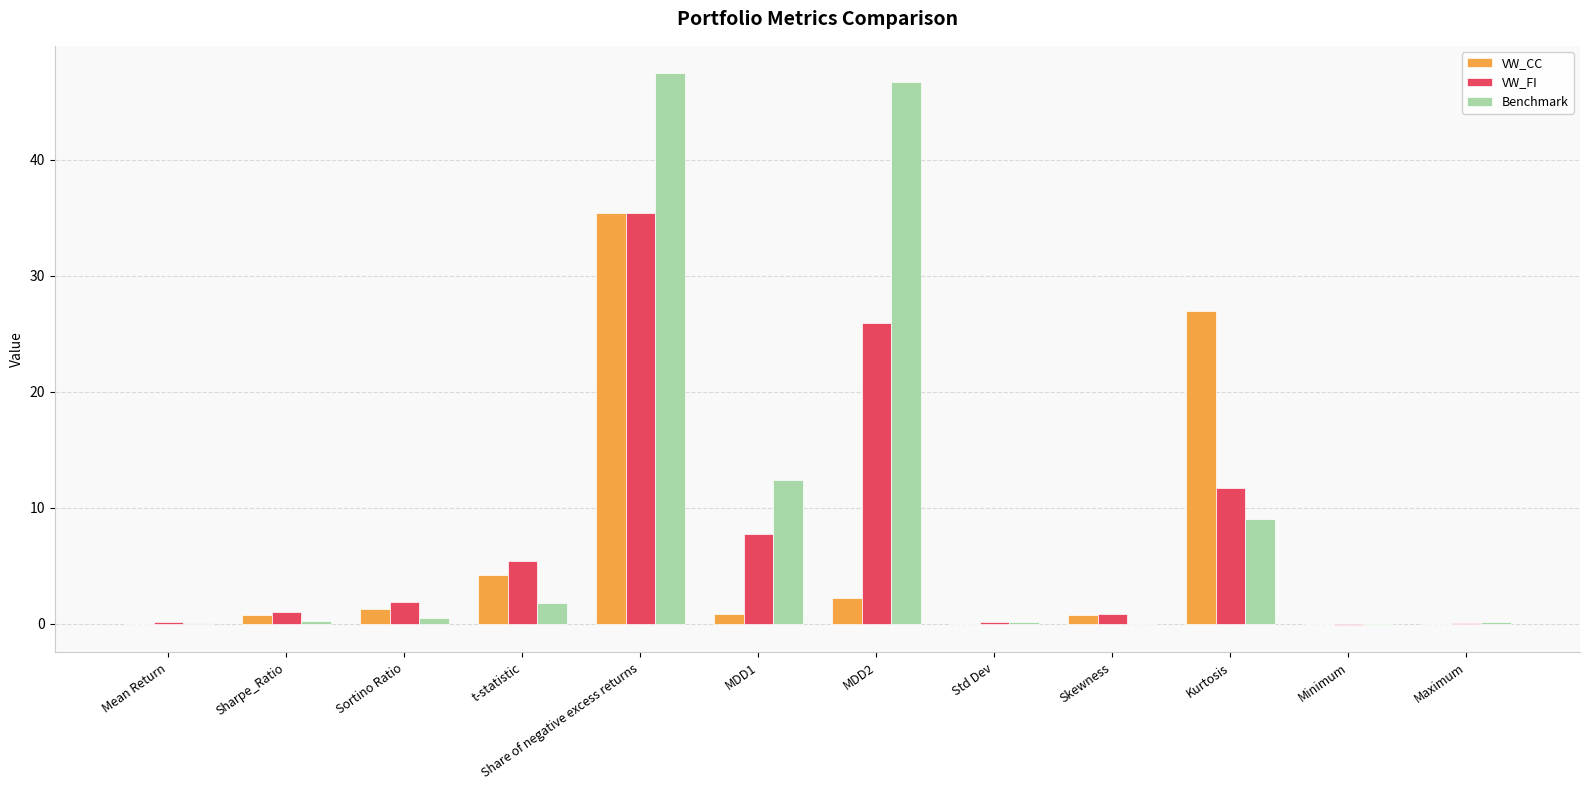

At which label is VW_FI closest to 17?

Kurtosis